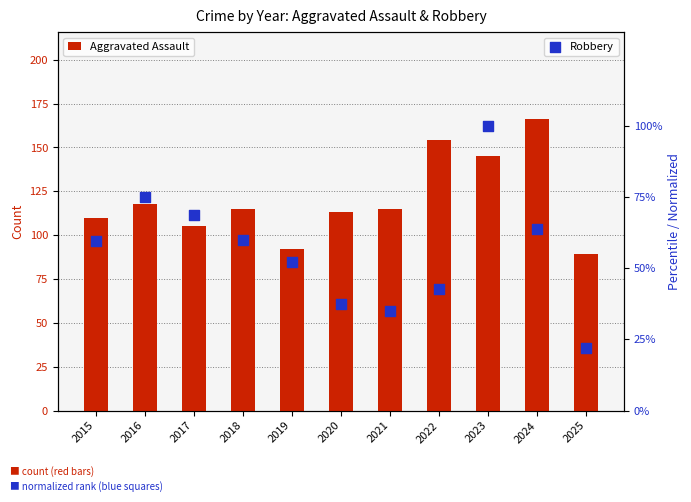

Is the value of Robbery at 2021 greater than the value of Aggravated Assault at 2023?

No